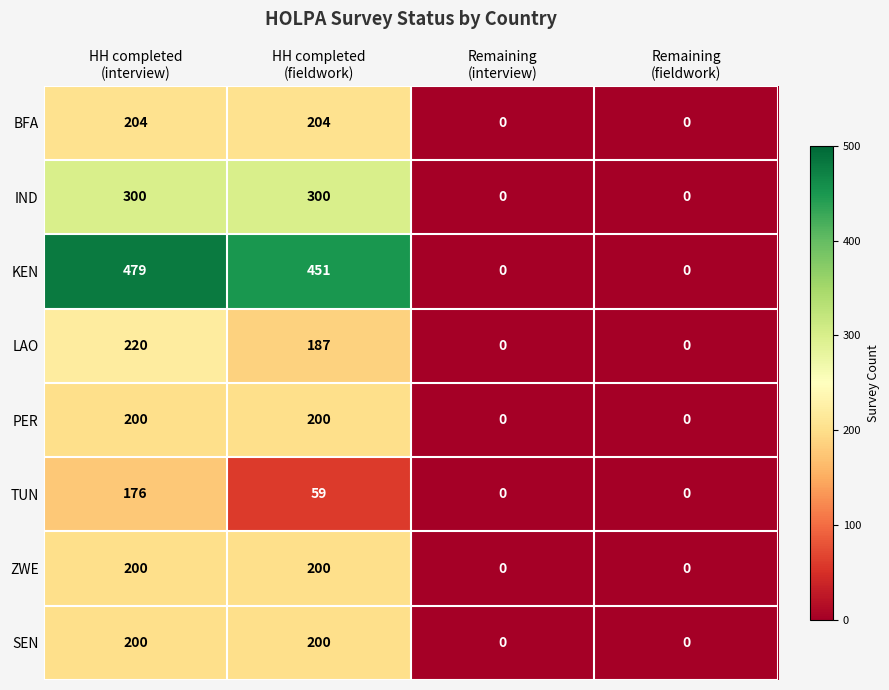

How many TUN values are between 0 and 176?

4